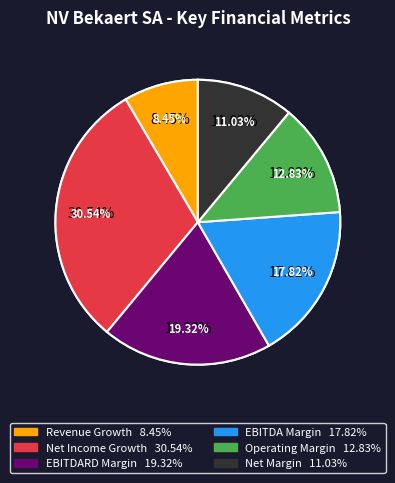

What percentage is the ebitdard_margin slice, to the nearest percent?

19%